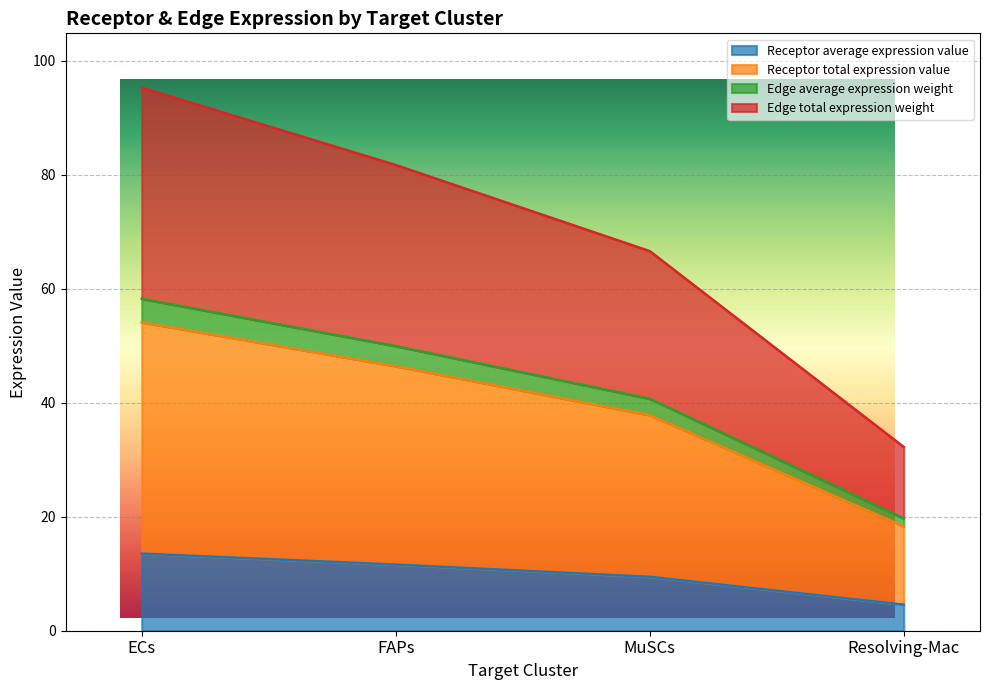

The value of Receptor total expression value at Resolving-Mac is 30.4. True or false?

False